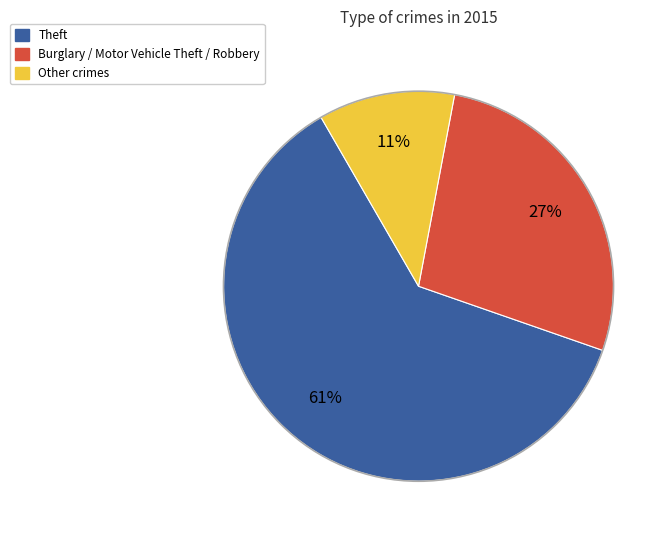

To the nearest percent, what is the average slice percentage?

33%